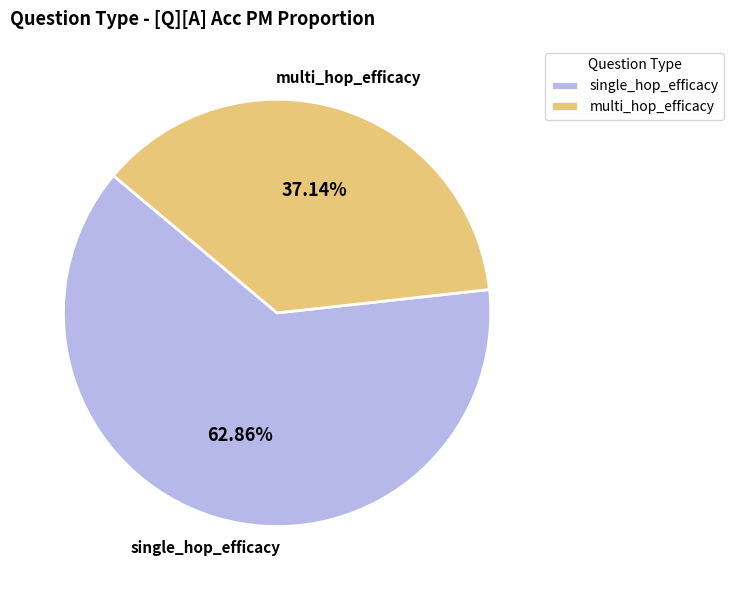

How many slices are in this pie chart?

2